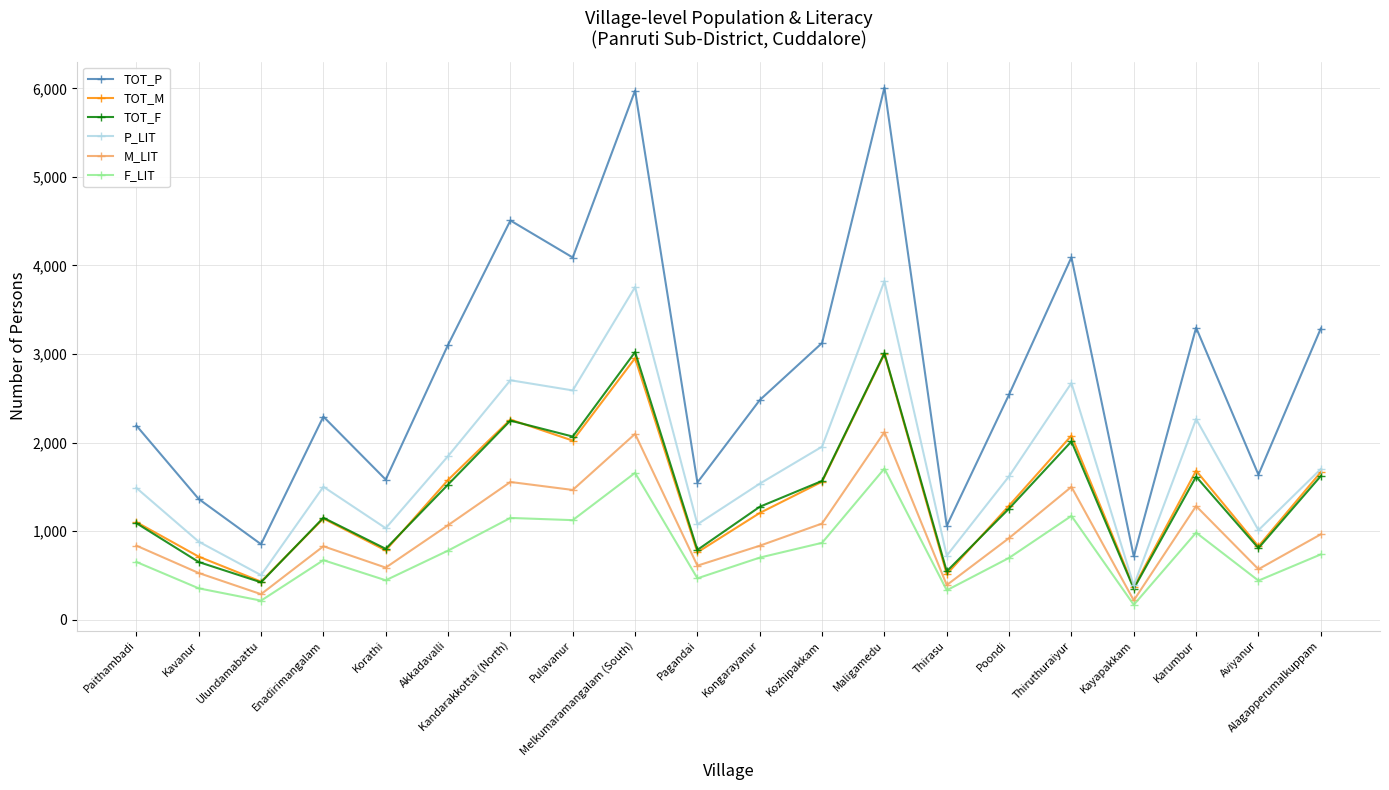

Read the F_LIT value at Alagapperumalkuppam.

737